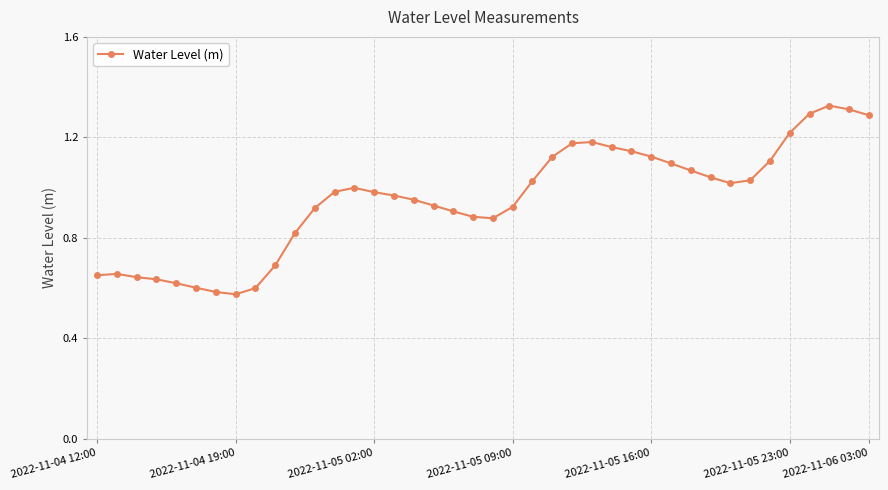

True or false: the data has more than 1 interior local peaks.

True